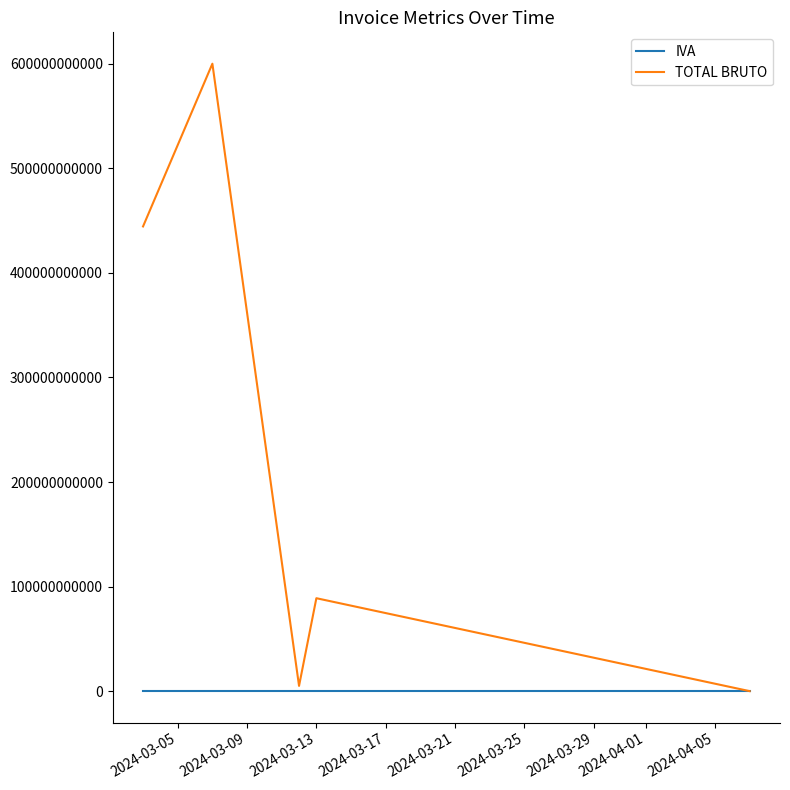

Which series has the largest range (max minus min)?

TOTAL BRUTO